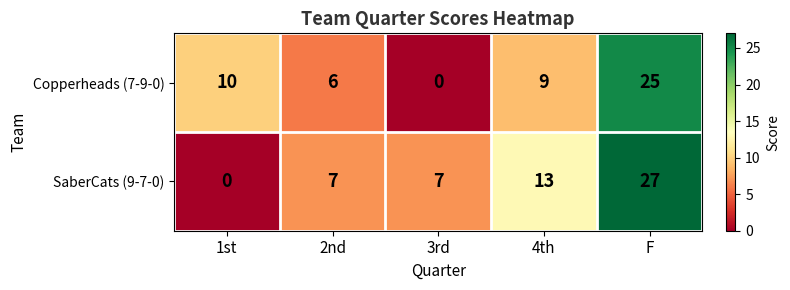

At which category does the chart reach its peak across all series?

F